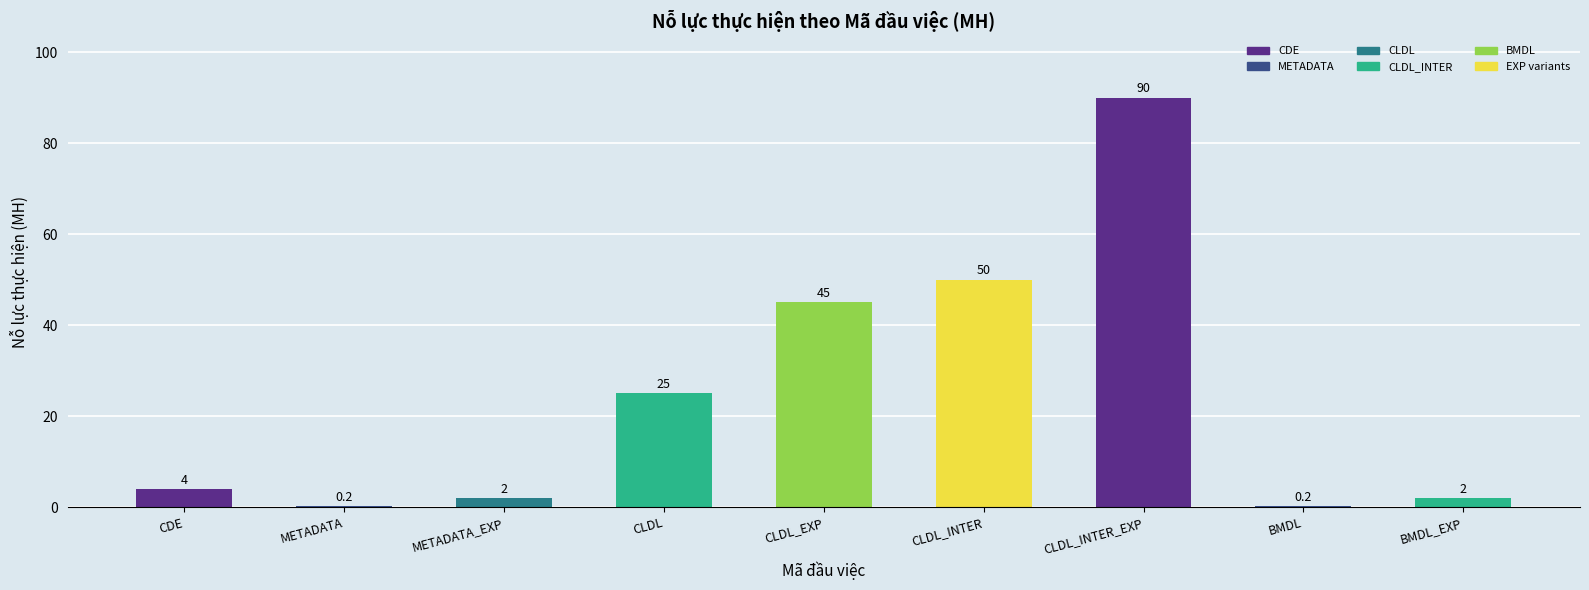

What is the greatest value displayed?

90.0